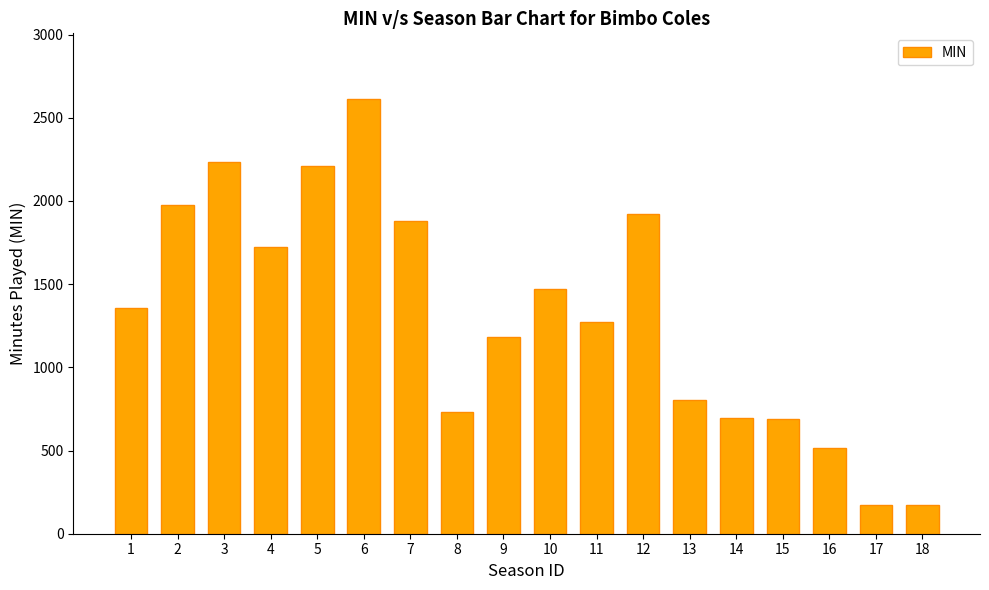

Count the number of data series in this chart.

1